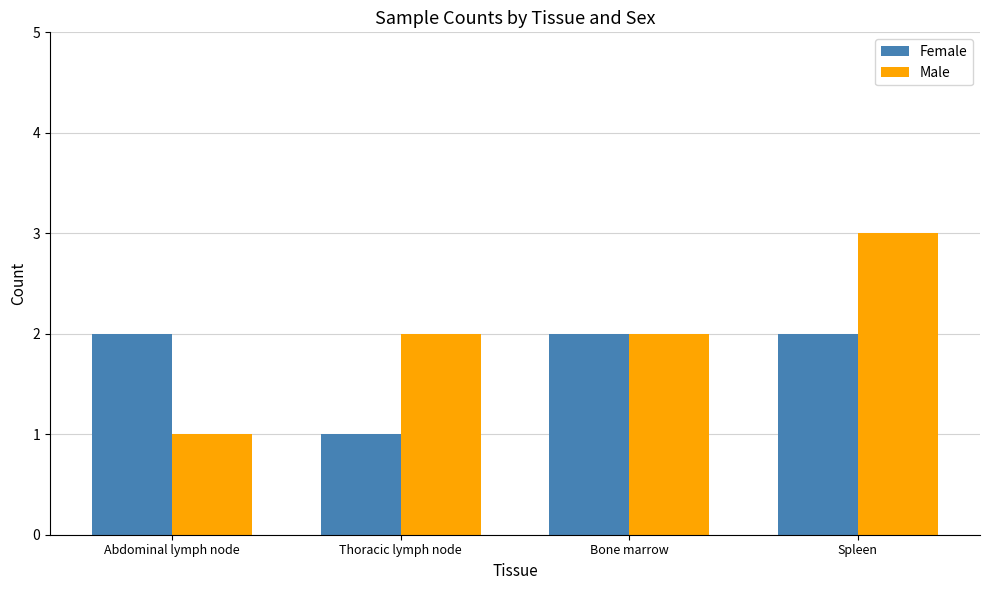

True or false: Male has a value of 2 at Abdominal lymph node.

False